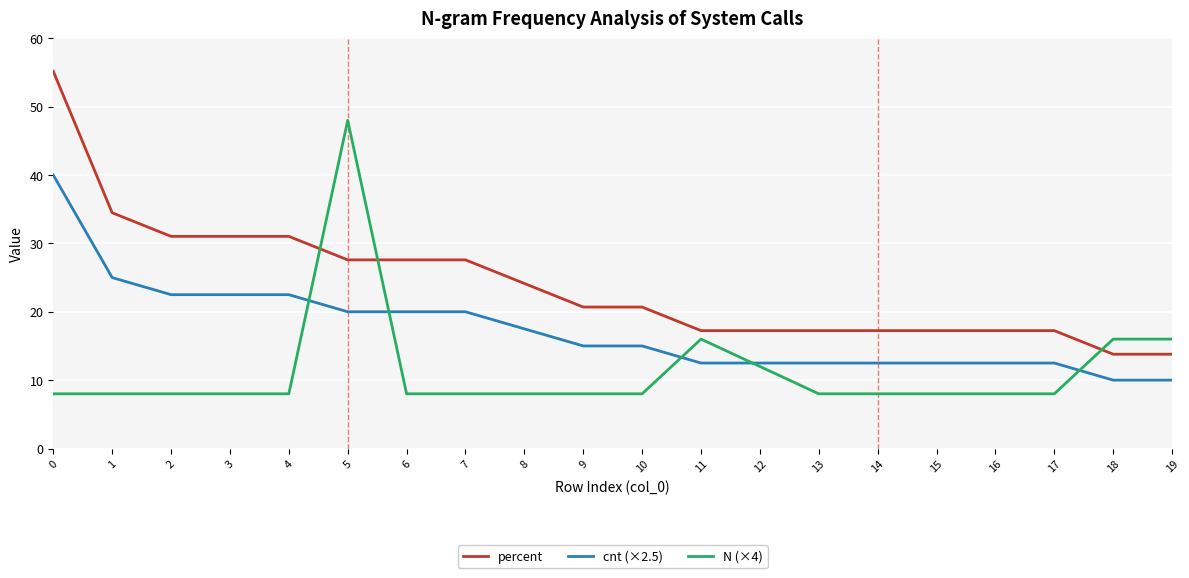

Reading left to right, list all the values displayed in this chart.

percent: 55.2	34.5	31.0	31.0	31.0	27.6	27.6	27.6	24.1	20.7	20.7	17.2	17.2	17.2	17.2	17.2	17.2	17.2	13.8	13.8
cnt (×2.5): 40.0	25.0	22.5	22.5	22.5	20.0	20.0	20.0	17.5	15.0	15.0	12.5	12.5	12.5	12.5	12.5	12.5	12.5	10.0	10.0
N (×4): 8.0	8.0	8.0	8.0	8.0	48.0	8.0	8.0	8.0	8.0	8.0	16.0	12.0	8.0	8.0	8.0	8.0	8.0	16.0	16.0